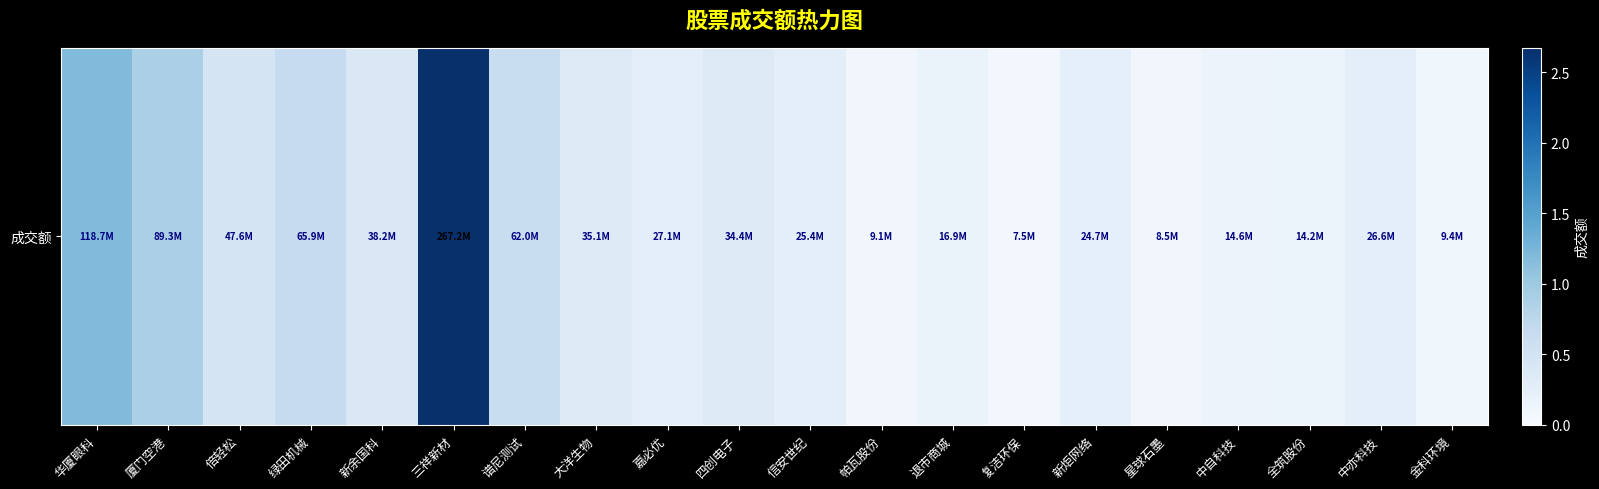

What is the average value?

47122362